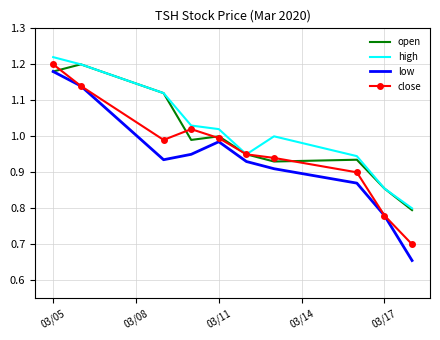

Which series has the largest range (max minus min)?

low